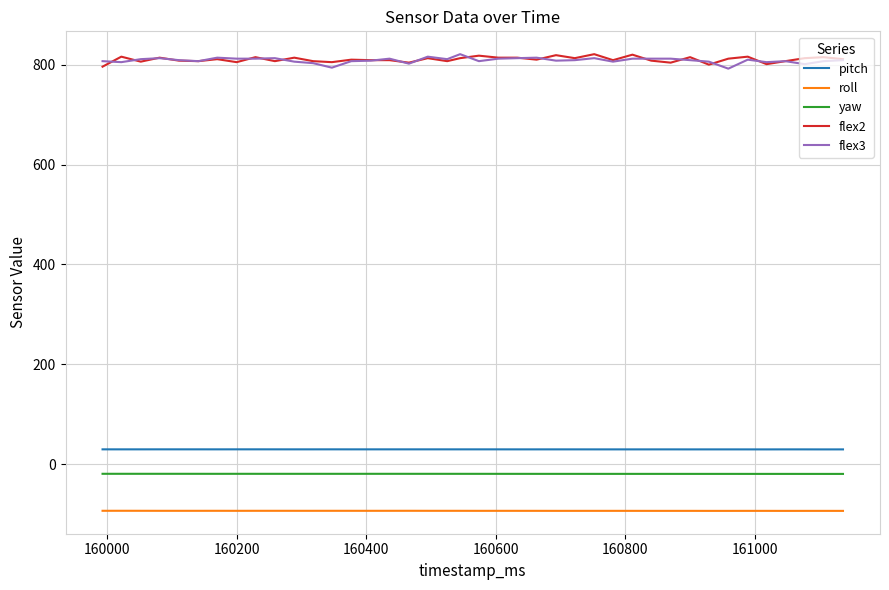

True or false: flex3 and roll intersect in this chart.

False